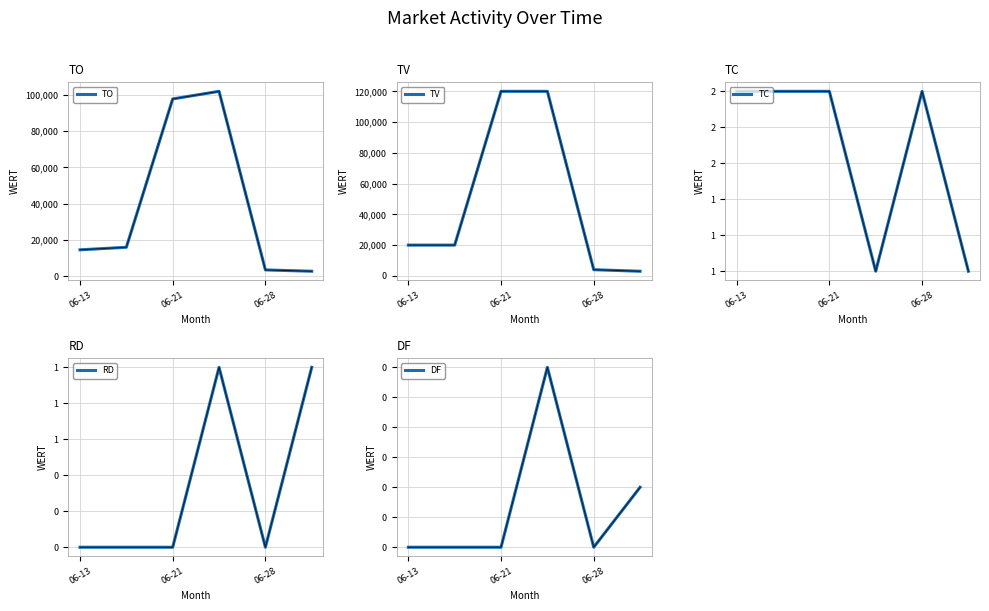

How many lines are shown in the chart?

5